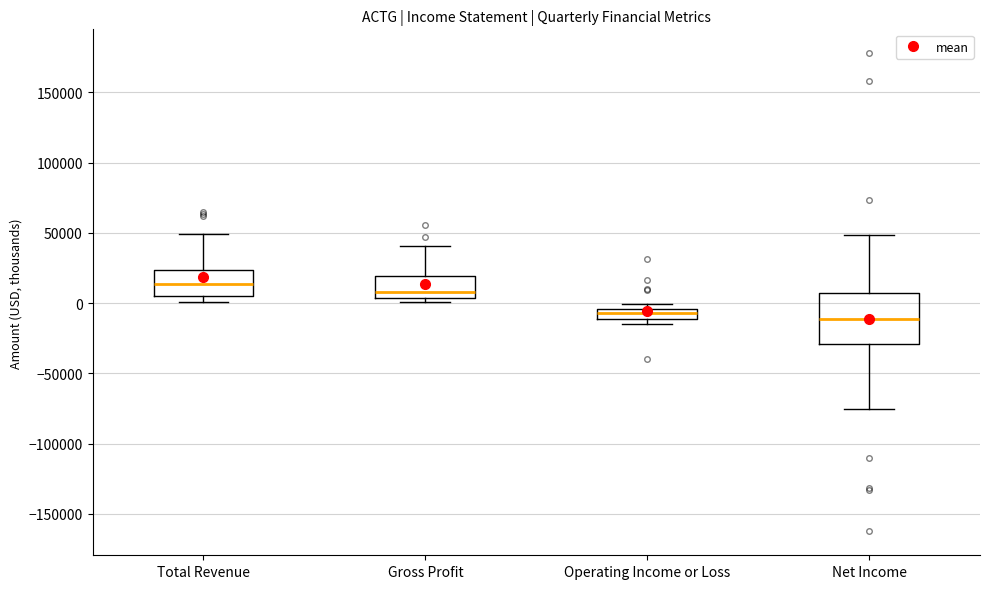

Where is the upper edge of the box for Operating Income or Loss on the y-axis? The values are not printed on the chart, so give them approximately, as read against the axis.

-5000